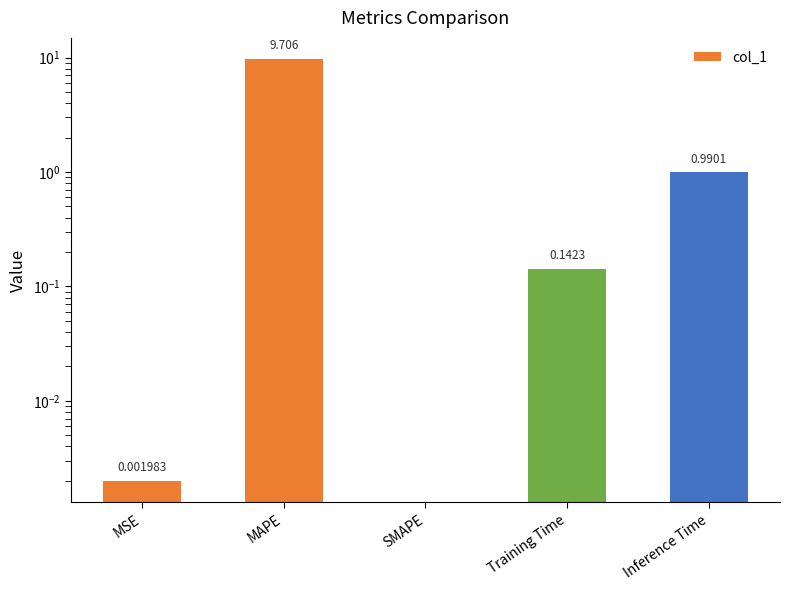

What is the greatest value displayed?

9.7